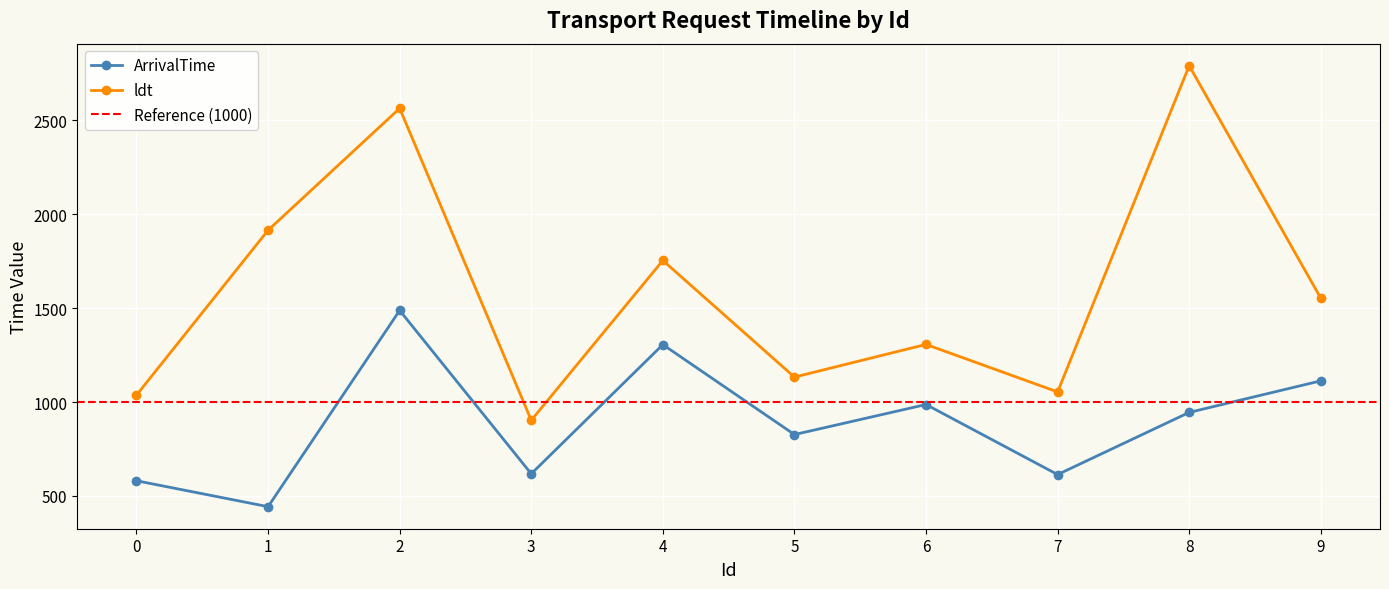

True or false: ept has a value of 1656 at 9.

False